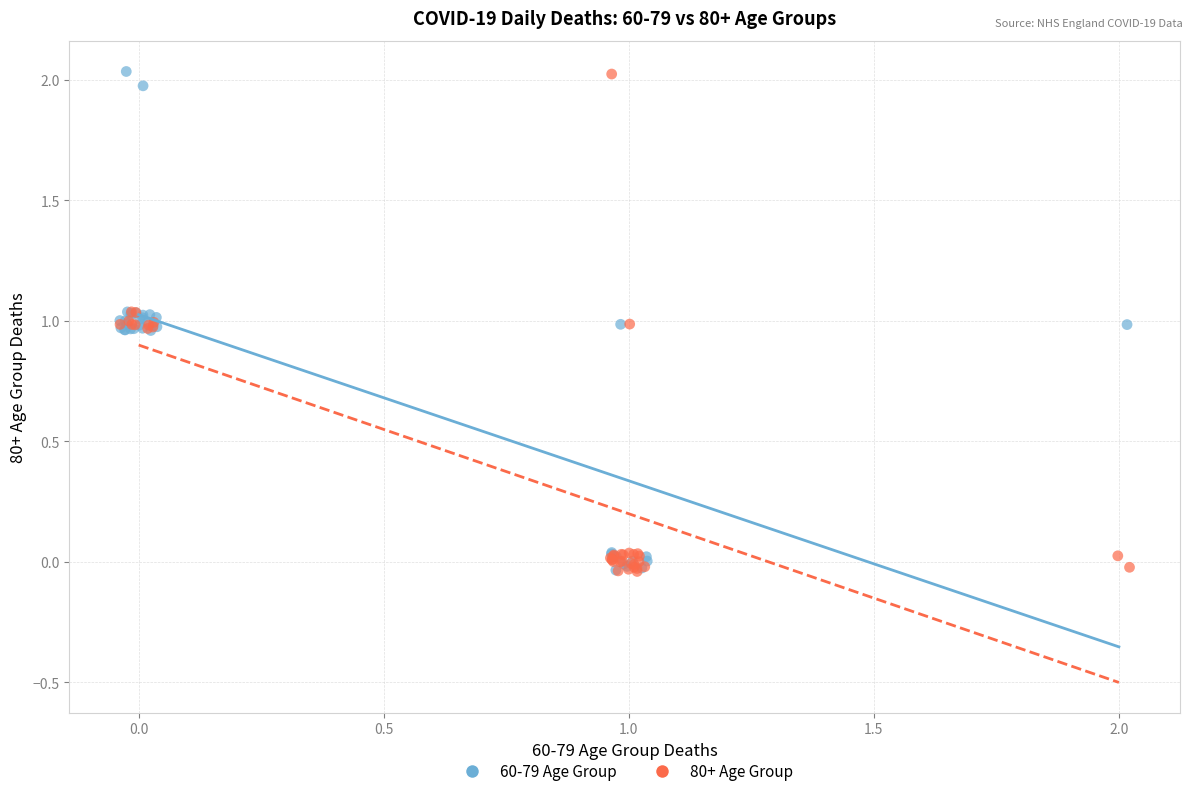

What are all the series names shown in the legend?

60-79 Age Group, 80+ Age Group